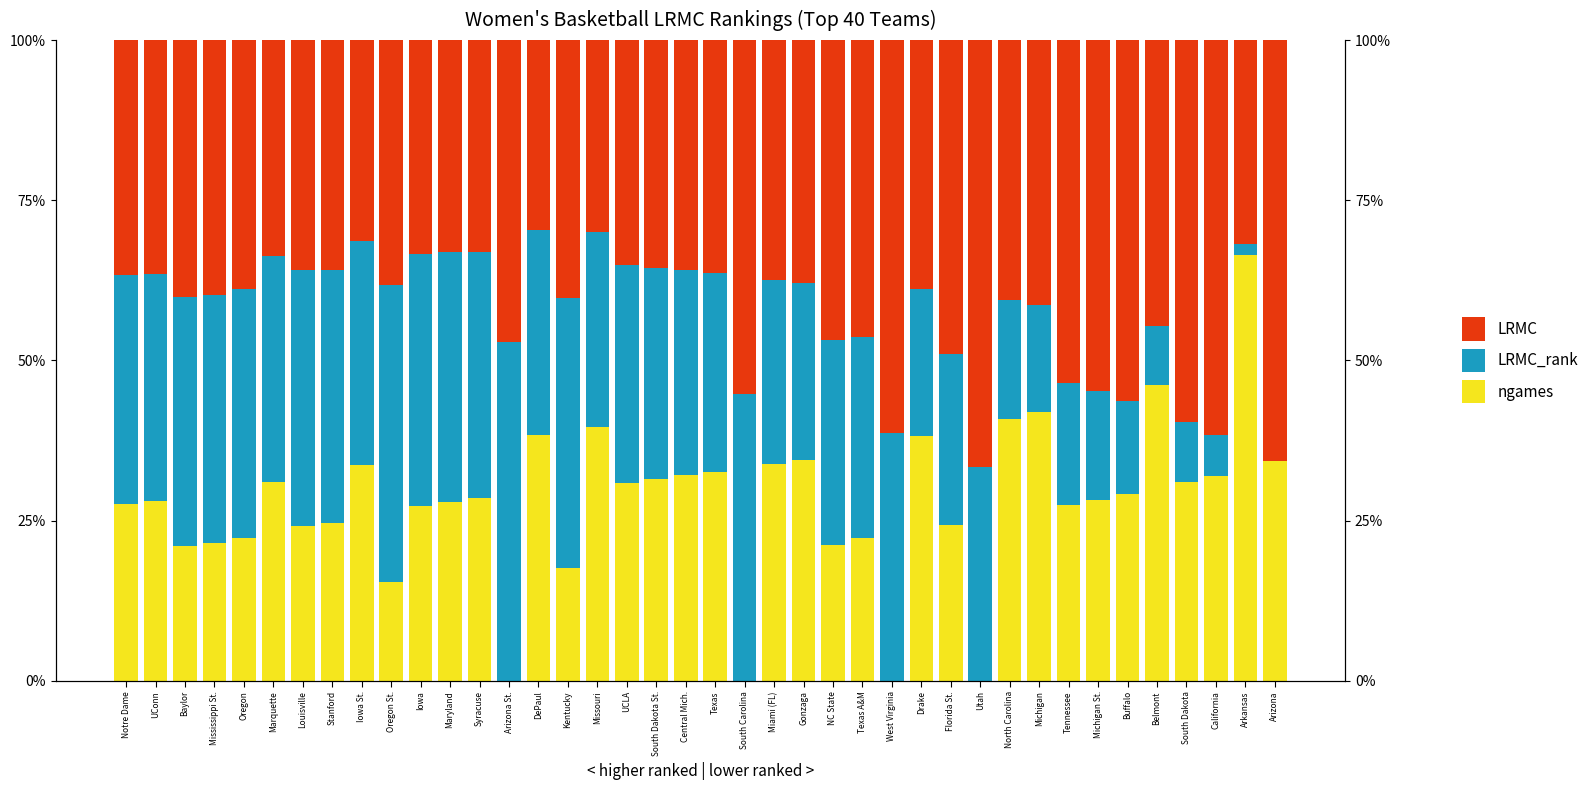

What is the highest value of the LRMC series?

0.7